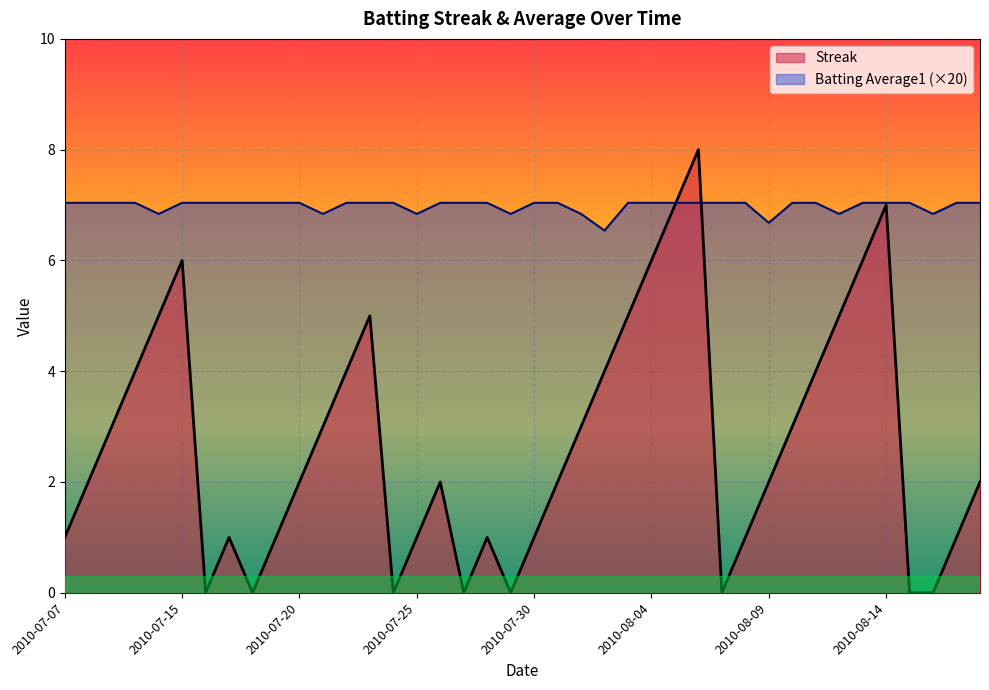

The value of Streak at 2010-08-10 is 3.0. True or false?

True